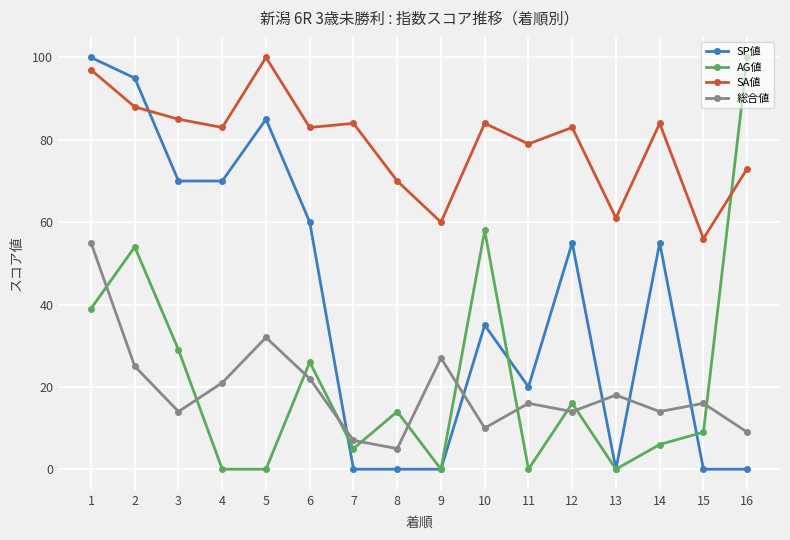

Where is the first local minimum for 総合値?

3